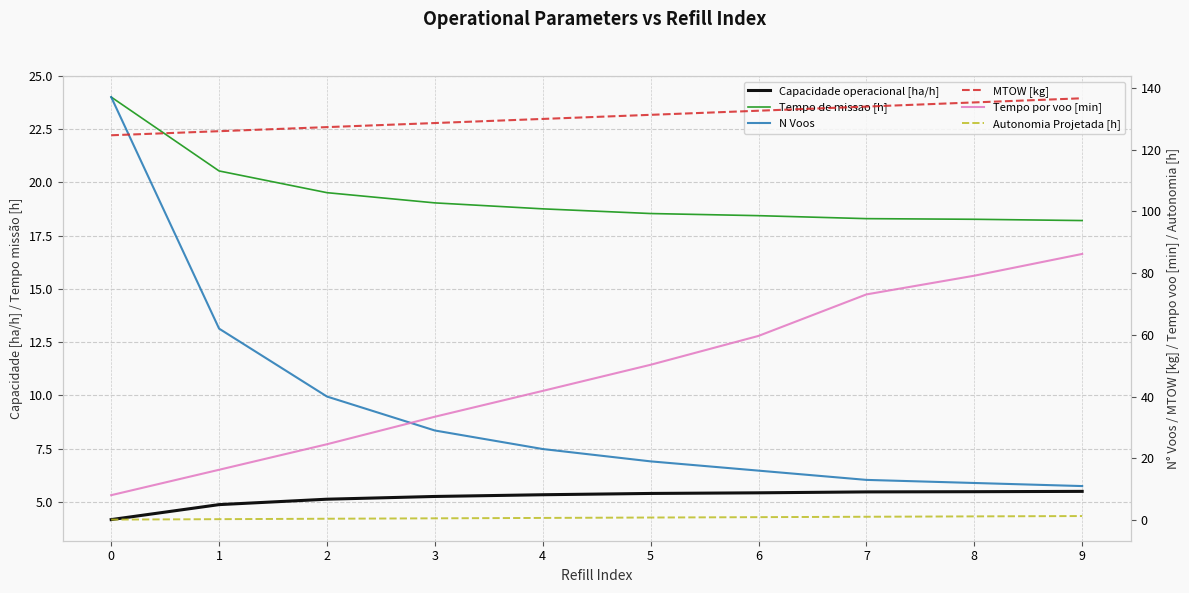

True or false: MTOW [kg] and N Voos cross at least once.

True